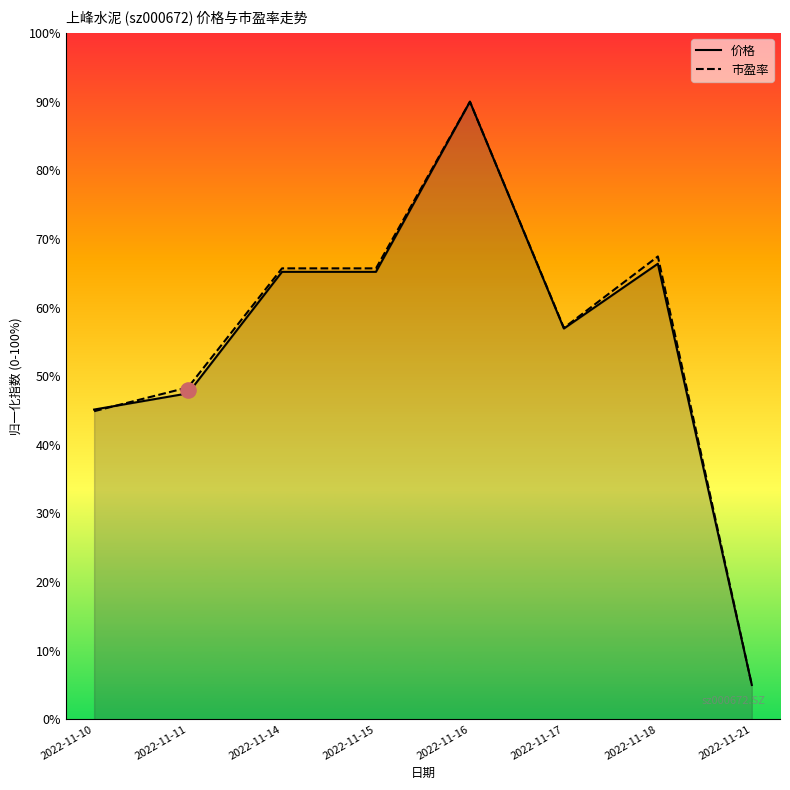

What are all the series names shown in the legend?

价格, 市盈率